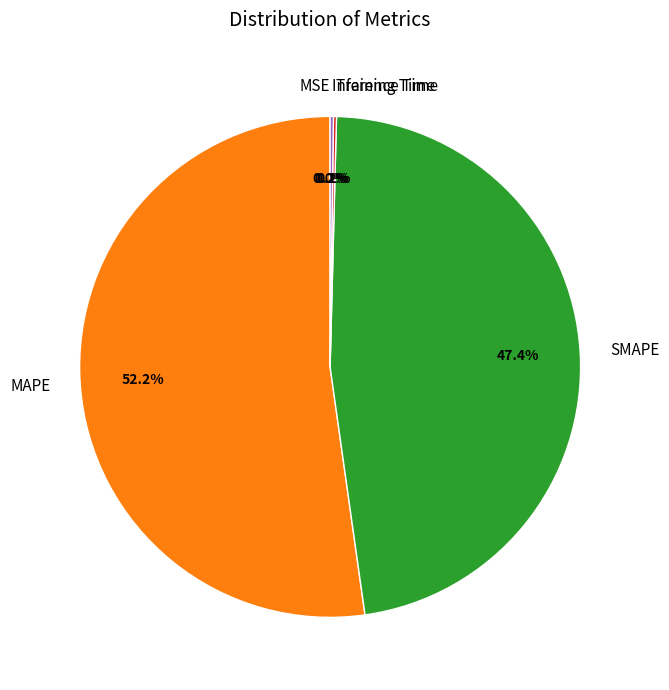

Which has a higher value, MAPE or SMAPE?

MAPE